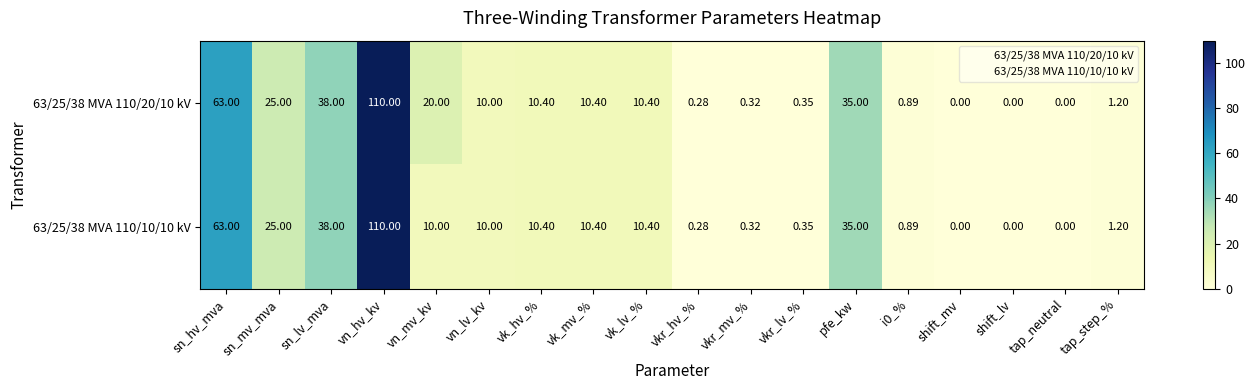

Where is 63/25/38 MVA 110/10/10 kV nearest to the value 55?

sn_hv_mva